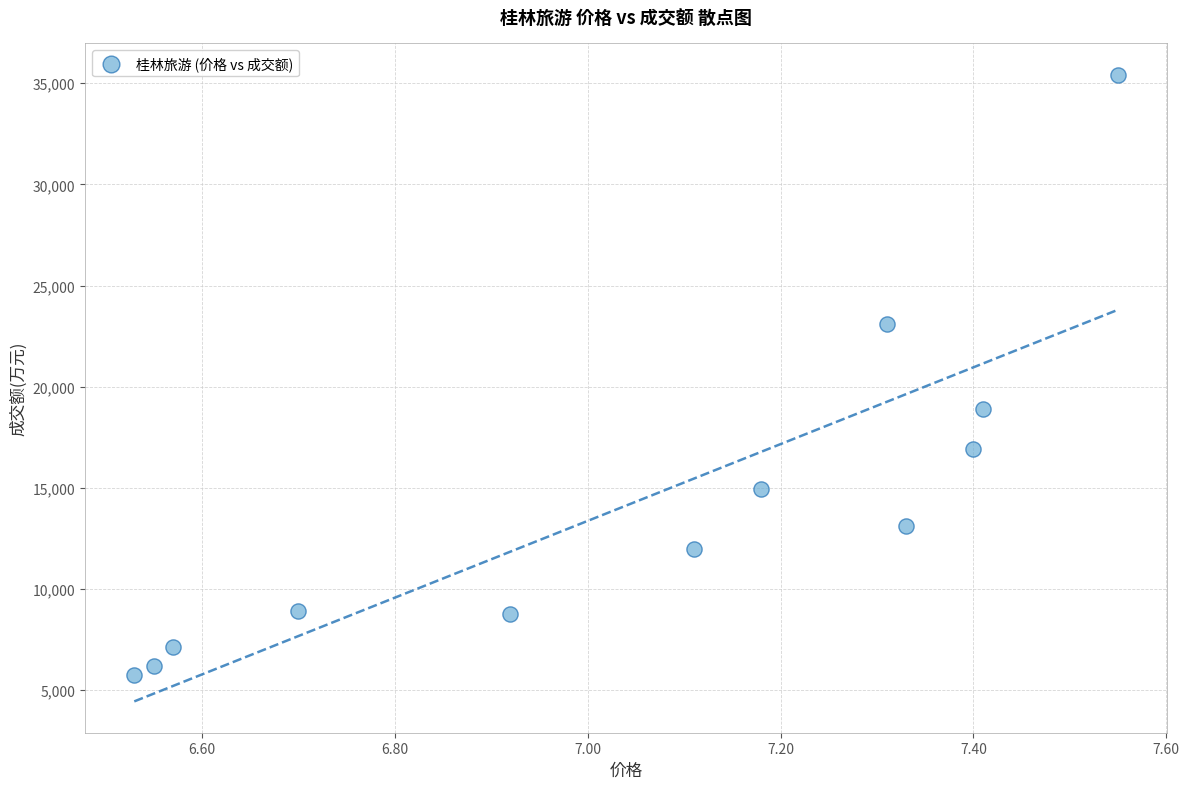

What is the range of Y values (max minus min)?

29665